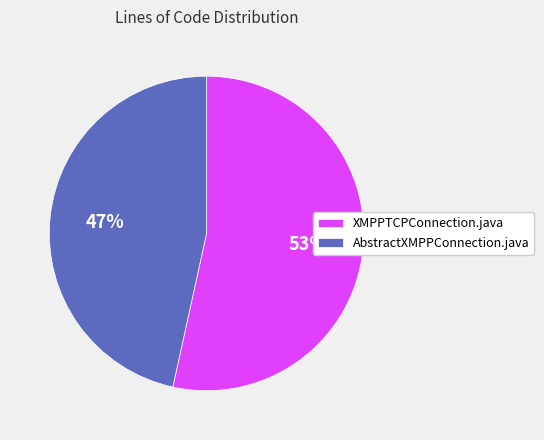

Which slice represents more than half of the pie?

XMPPTCPConnection.java